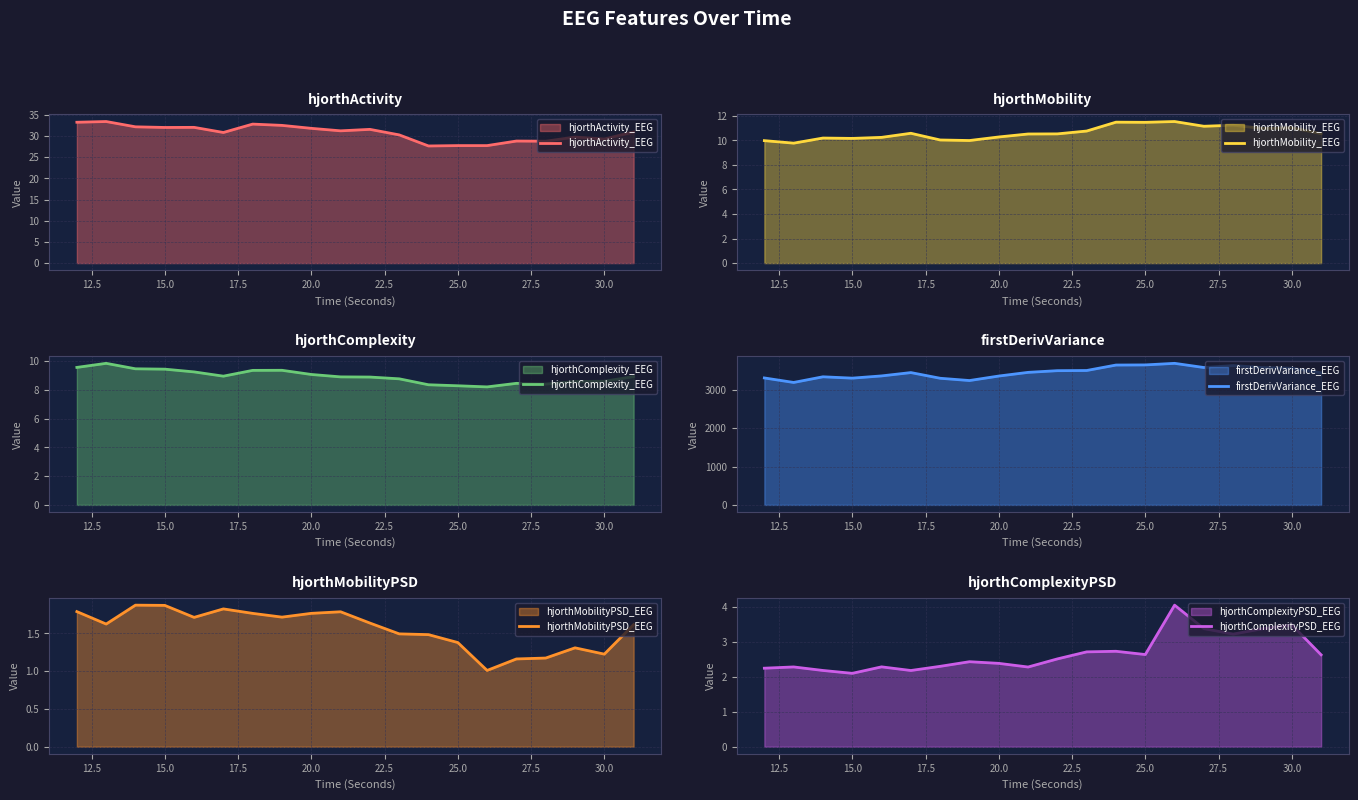

What is the highest value of the hjorthActivity_EEG series?

33.4